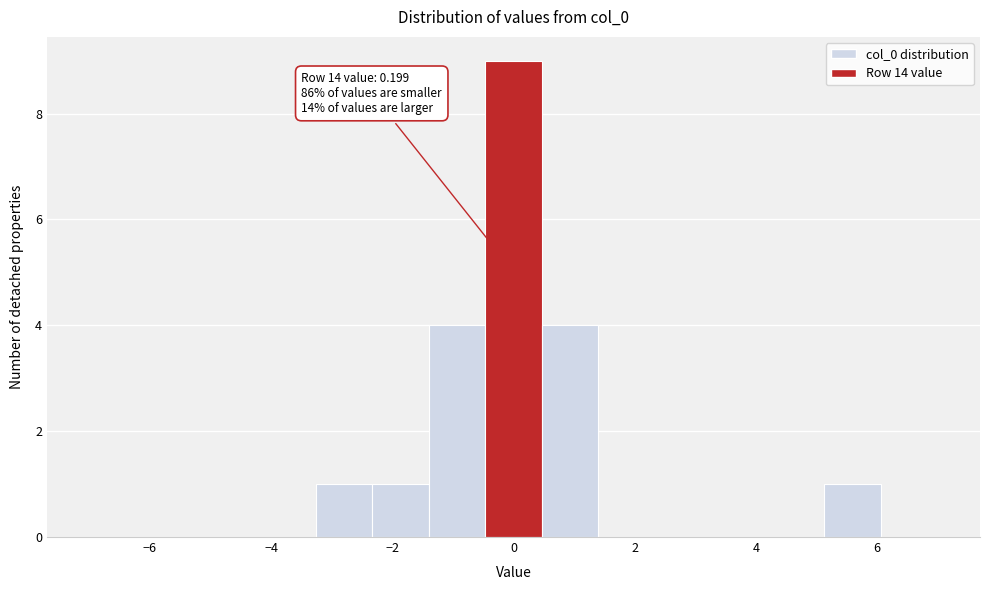

Which range on the x-axis has the tallest bar?

-0.4 to 0.4